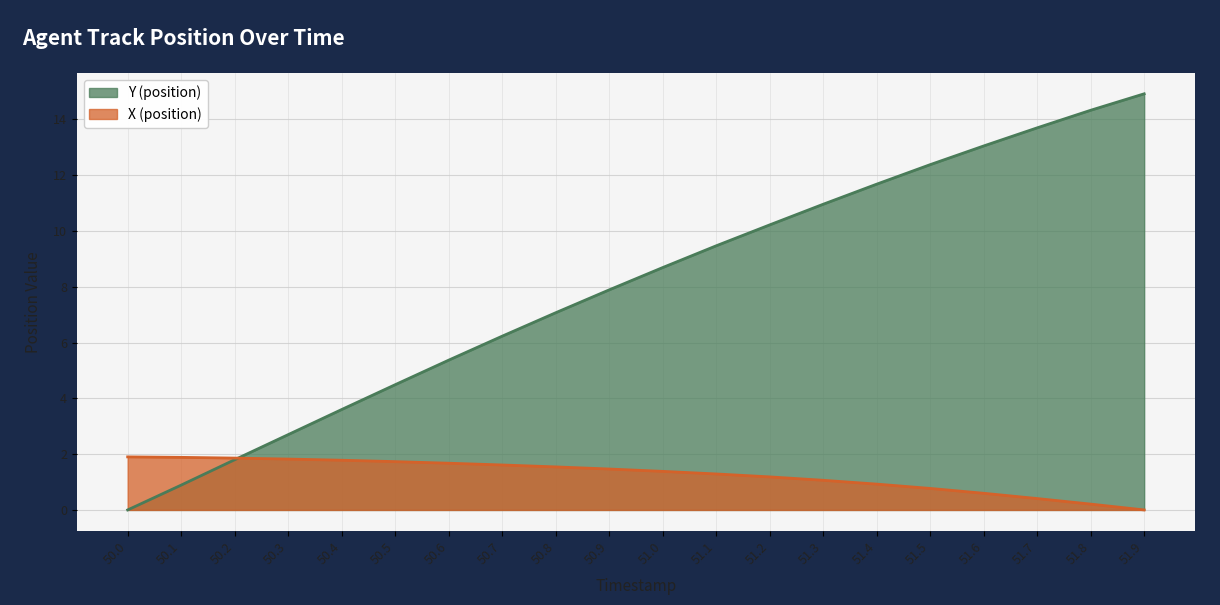

How many categories are shown in the chart?

20